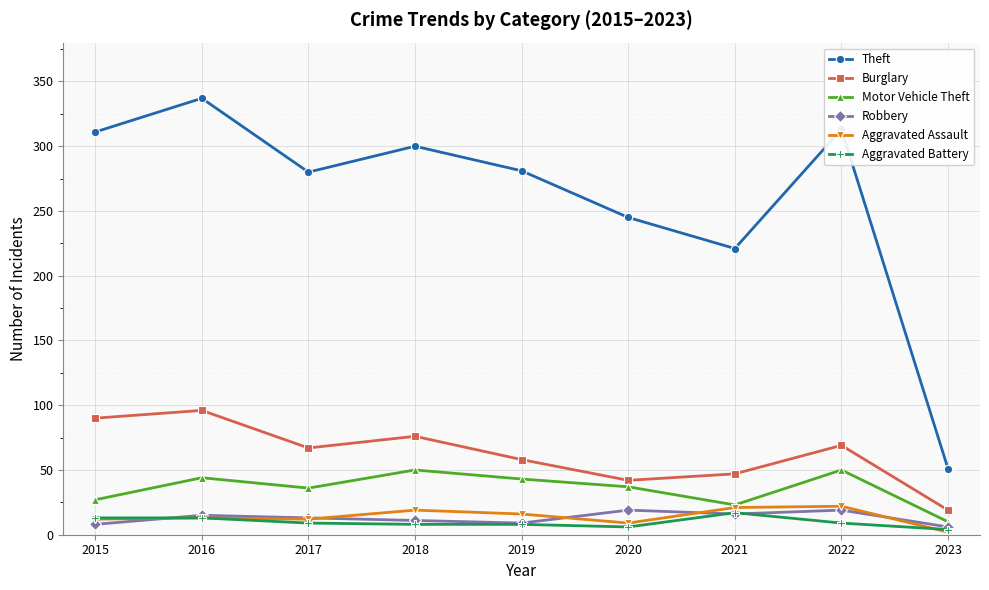

True or false: Theft has a value of 128 at 2020.

False